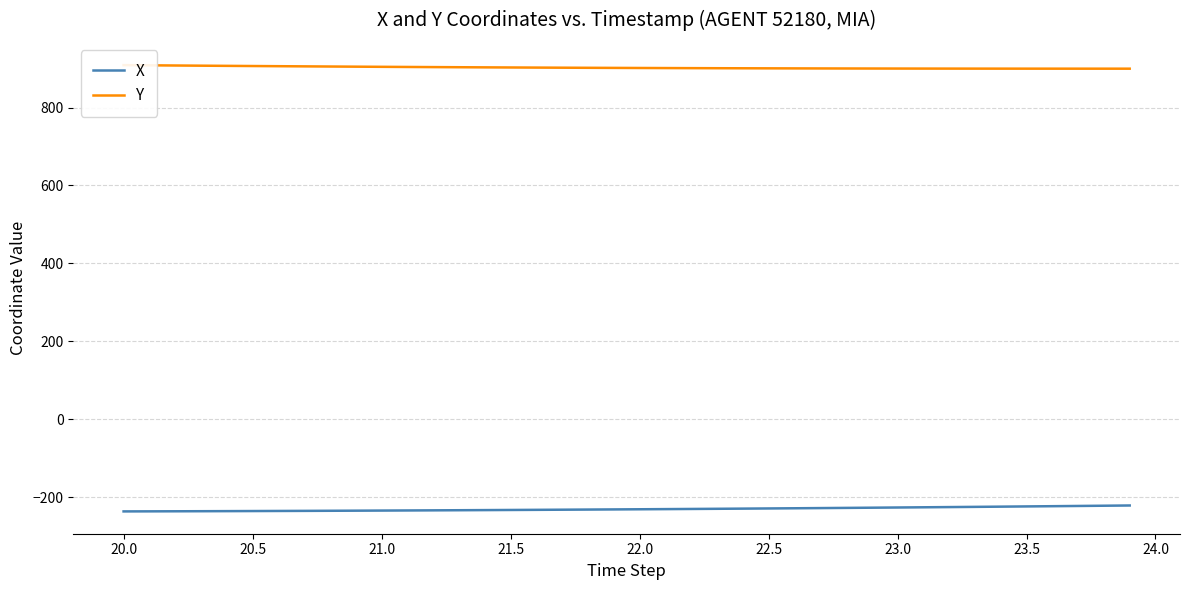

True or false: Y and X intersect in this chart.

False